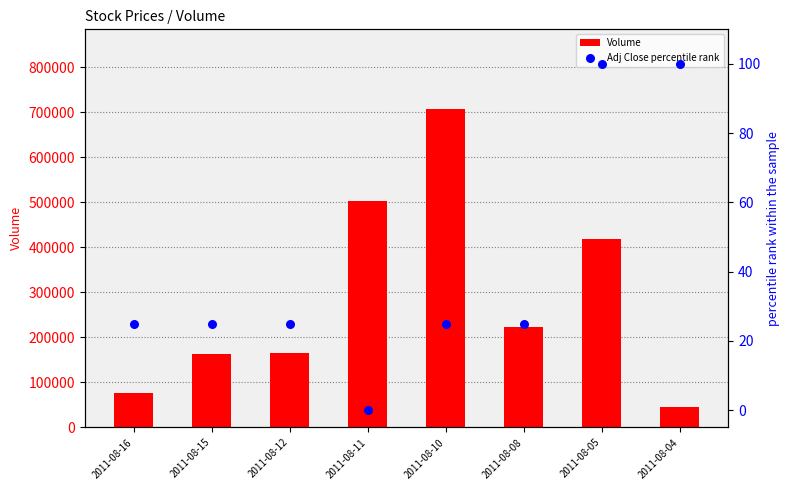

At how many categories does at least one series exceed 553724?

1